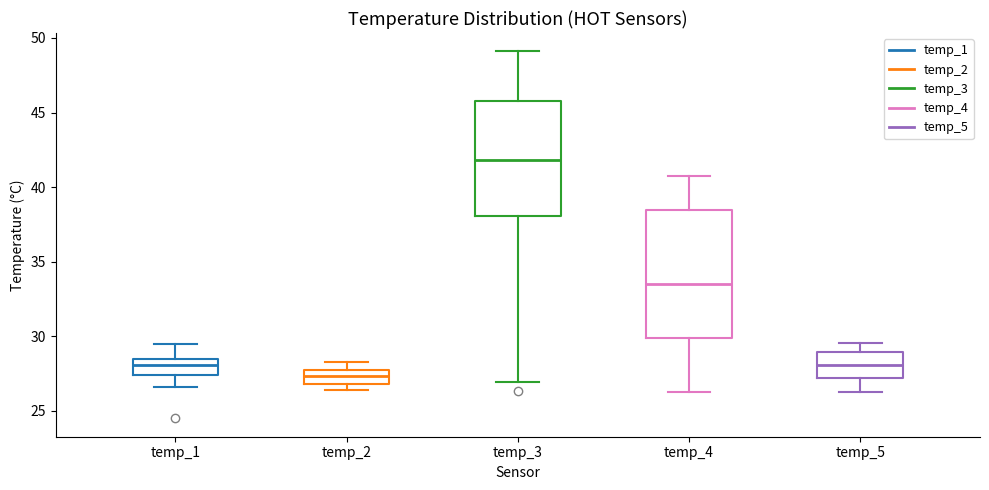

Reading left to right, transcribe this box plot: for each box, give where its median line is, the range the box spans, and where its two whiskers end, as read against the y-axis. The values are not printed on the chart, so give them approximately, as read against the axis.

temp_1: median 28.0, box 27.5 to 28.5, whiskers 26.5 to 29.5
temp_2: median 27.5, box 27.0 to 28.0, whiskers 26.5 to 28.0 (above the box's upper edge)
temp_3: median 42.0, box 38.0 to 46.0, whiskers 27.0 to 49.0
temp_4: median 33.5, box 30.0 to 38.5, whiskers 26.5 to 41.0
temp_5: median 28.0, box 27.0 to 29.0, whiskers 26.5 to 29.5